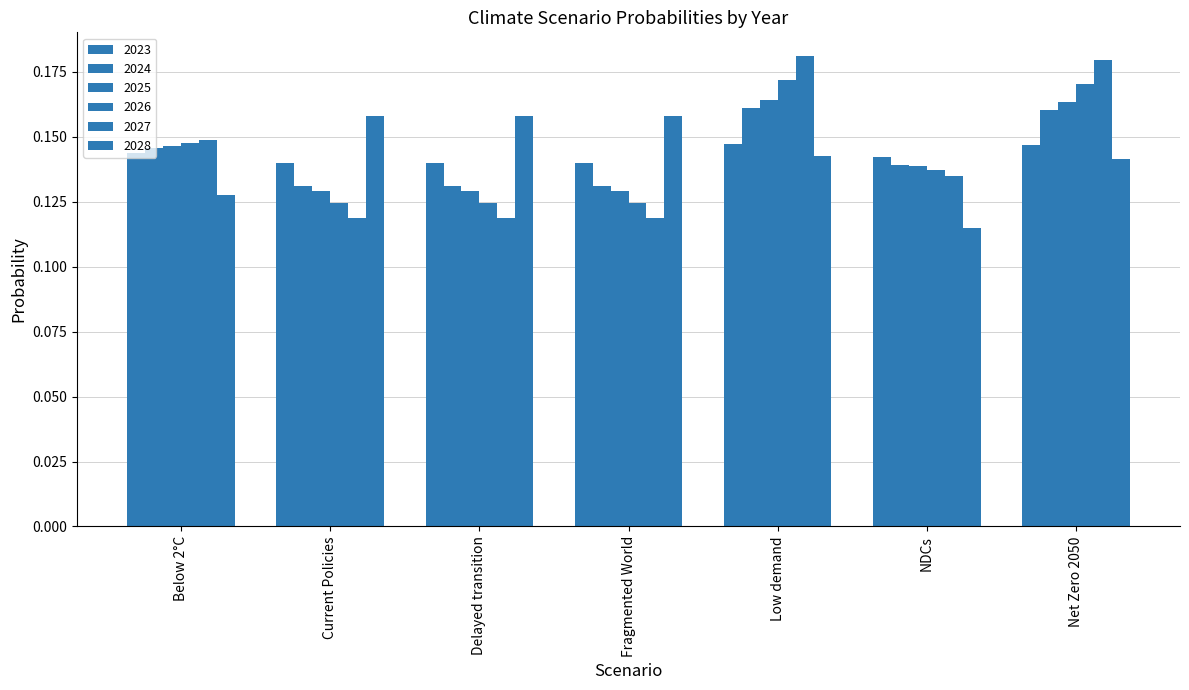

Count the number of categories in the chart.

7